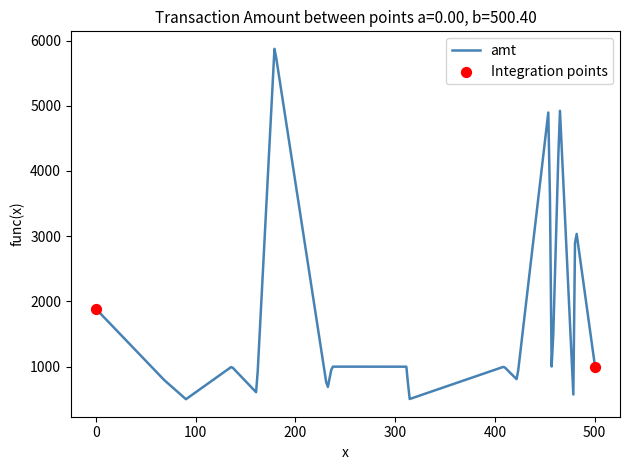

What is the greatest value displayed?

5872.4